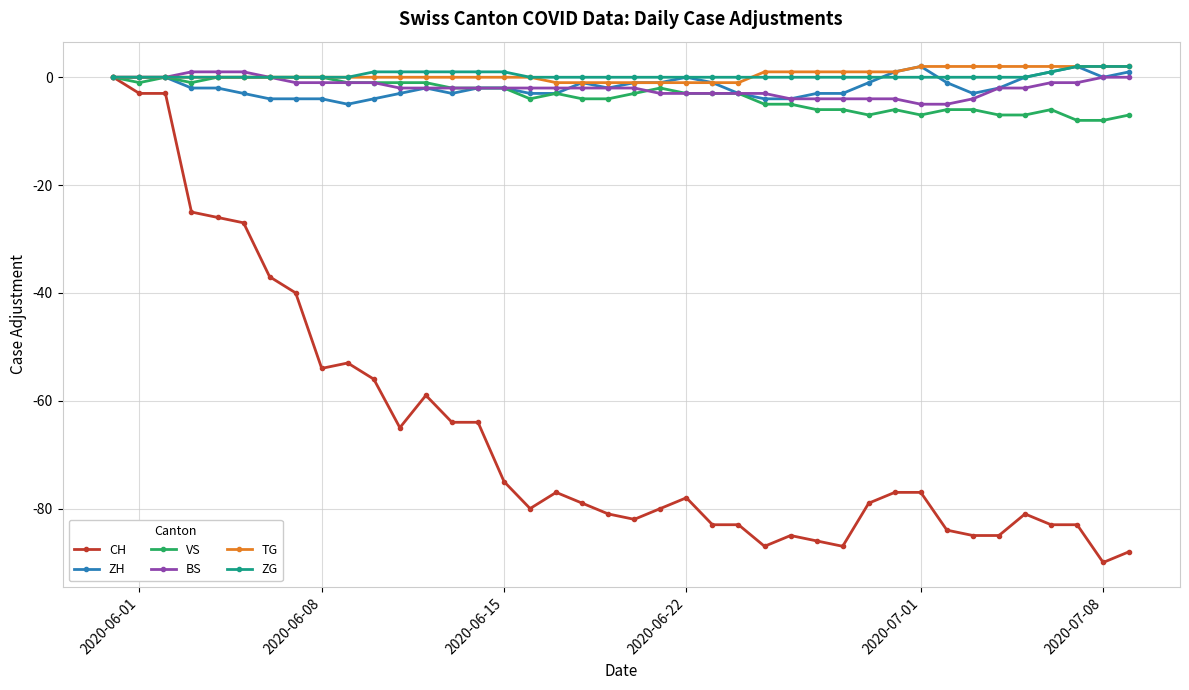

What is the value of the CH point at the 16th from the left?

-75